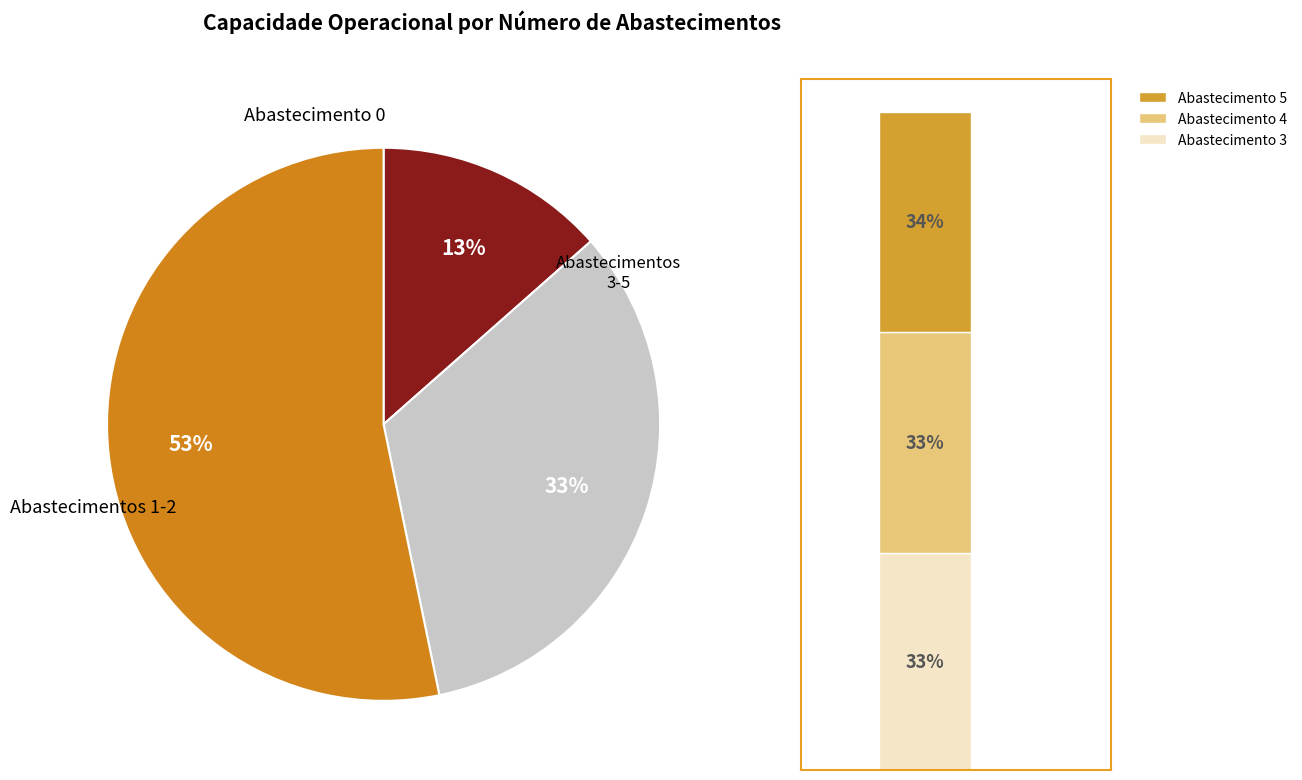

Is it true that 0 is 1% of the pie?

False